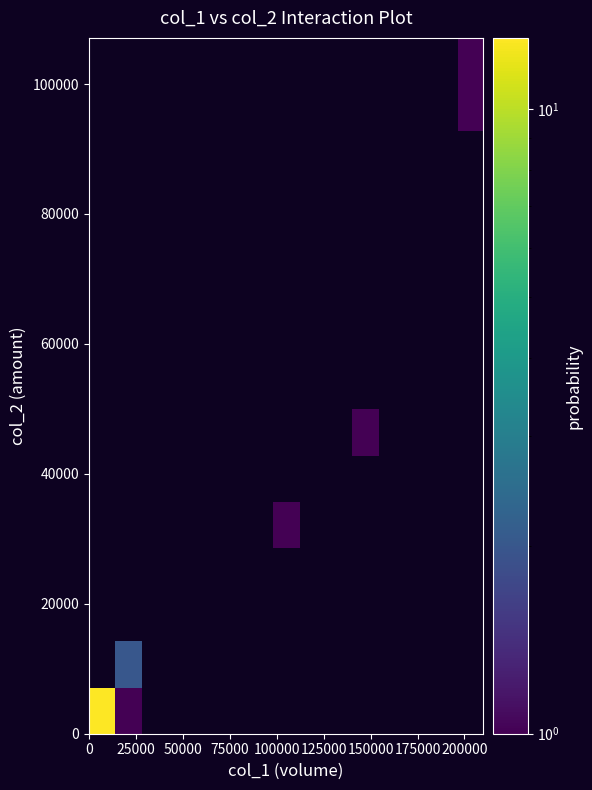

Count the number of data series in this chart.

15